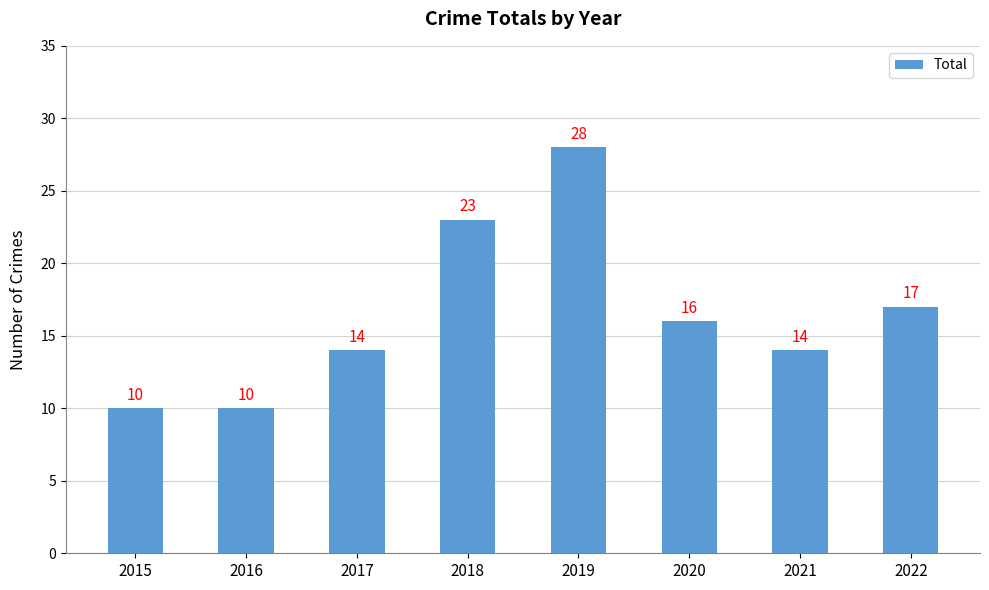

Reading left to right, extract all data points from this chart.

10	10	14	23	28	16	14	17